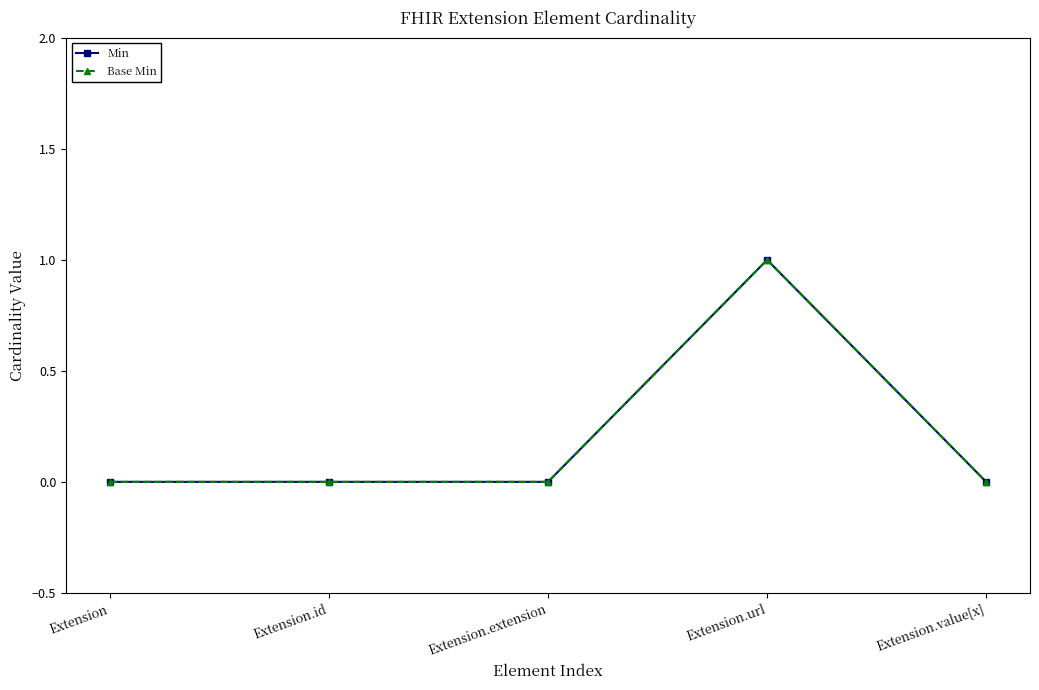

How many lines are shown in the chart?

2